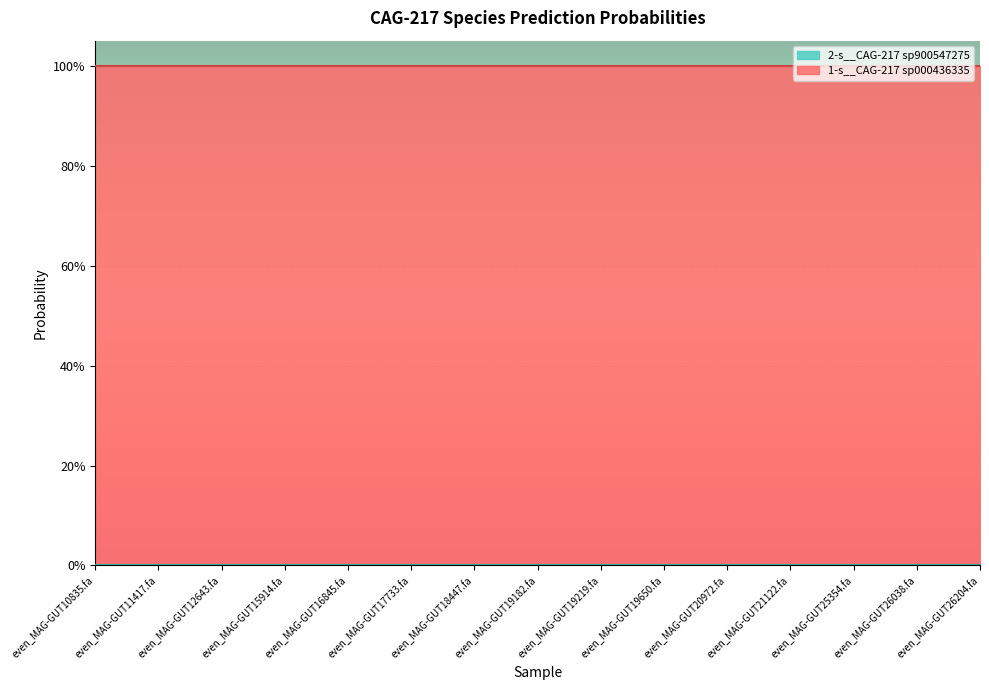

Reading left to right, extract all data points from this chart.

1-s__CAG-217 sp000436335: even_MAG-GUT10835.fa=1.0	even_MAG-GUT11417.fa=1.0	even_MAG-GUT12643.fa=1.0	even_MAG-GUT15914.fa=1.0	even_MAG-GUT16845.fa=1.0	even_MAG-GUT17733.fa=1.0	even_MAG-GUT18447.fa=1.0	even_MAG-GUT19182.fa=1.0	even_MAG-GUT19219.fa=1.0	even_MAG-GUT19650.fa=1.0	even_MAG-GUT20972.fa=1.0	even_MAG-GUT21122.fa=1.0	even_MAG-GUT25354.fa=1.0	even_MAG-GUT26038.fa=1.0	even_MAG-GUT26204.fa=1.0
2-s__CAG-217 sp900547275: even_MAG-GUT10835.fa=0.0	even_MAG-GUT11417.fa=0.0	even_MAG-GUT12643.fa=0.0	even_MAG-GUT15914.fa=0.0	even_MAG-GUT16845.fa=0.0	even_MAG-GUT17733.fa=0.0	even_MAG-GUT18447.fa=0.0	even_MAG-GUT19182.fa=0.0	even_MAG-GUT19219.fa=0.0	even_MAG-GUT19650.fa=0.0	even_MAG-GUT20972.fa=0.0	even_MAG-GUT21122.fa=0.0	even_MAG-GUT25354.fa=0.0	even_MAG-GUT26038.fa=0.0	even_MAG-GUT26204.fa=0.0